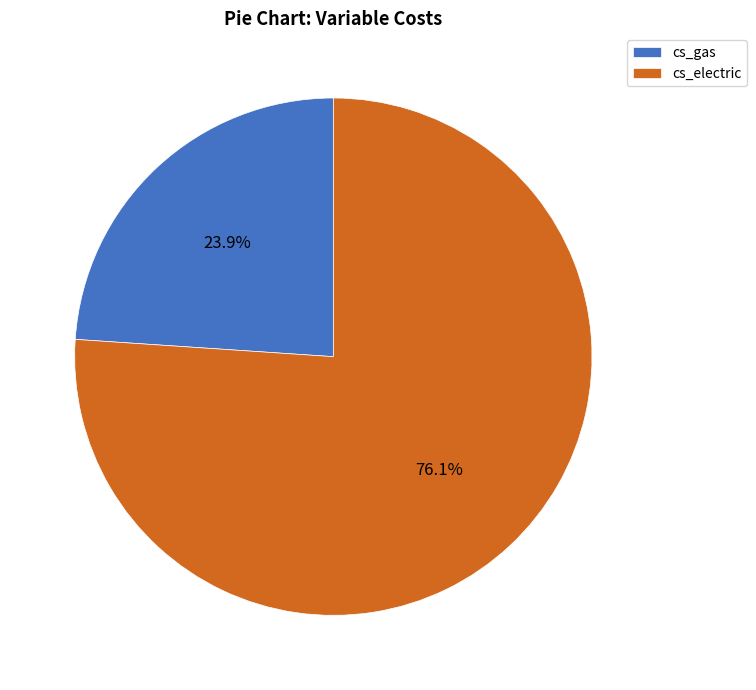

The cs_electric slice represents 66% of the pie. True or false?

False